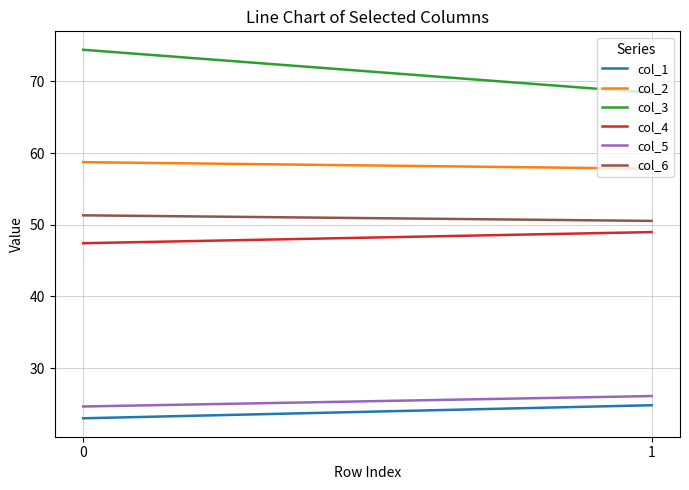

Reading left to right, transcribe all the data shown in this chart.

col_1: 0=23.0	1=24.8
col_2: 0=58.7	1=57.8
col_3: 0=74.4	1=68.4
col_4: 0=47.4	1=49.0
col_5: 0=24.7	1=26.1
col_6: 0=51.3	1=50.5